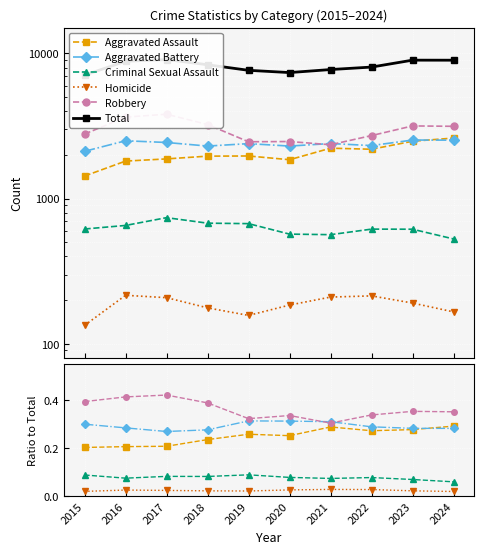

Which series has the largest total across all categories?

Total